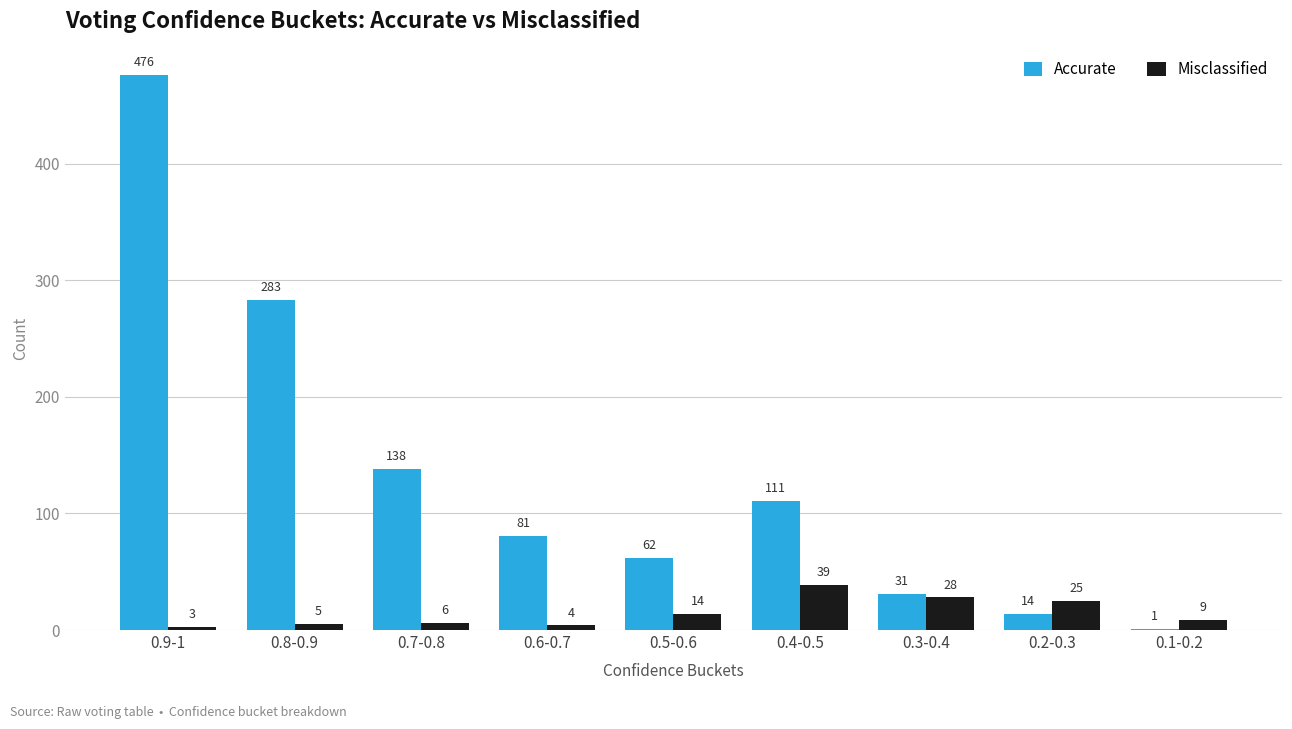

Where is Accurate nearest to the value 238?

0.8-0.9